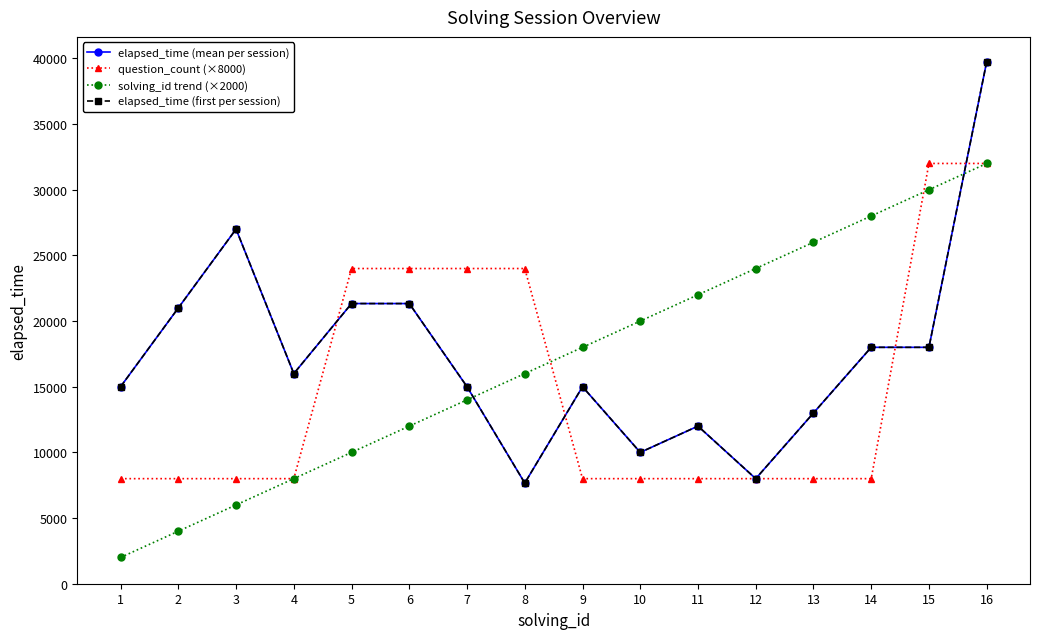

List the series in order of their peak value, highest first.

elapsed_time (mean per session), elapsed_time (first per session), question_count (×8000), solving_id trend (×2000)